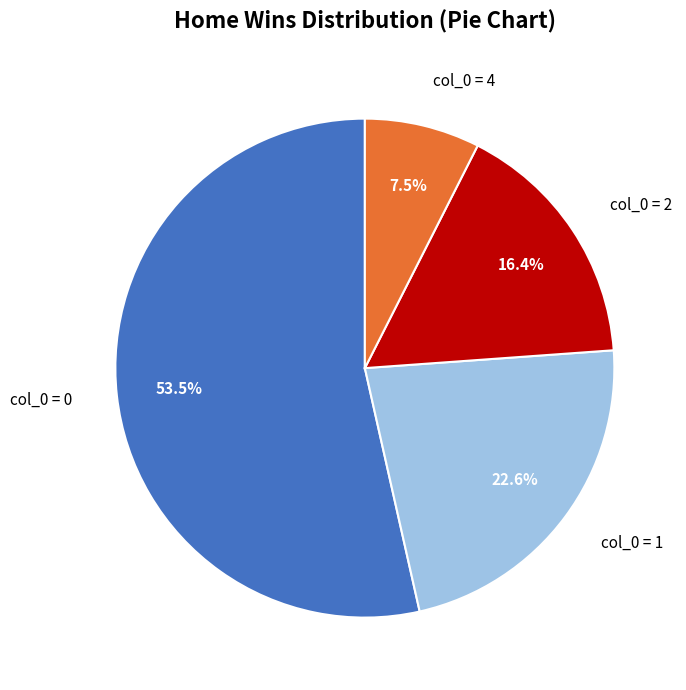

Is there a majority slice in this chart?

Yes